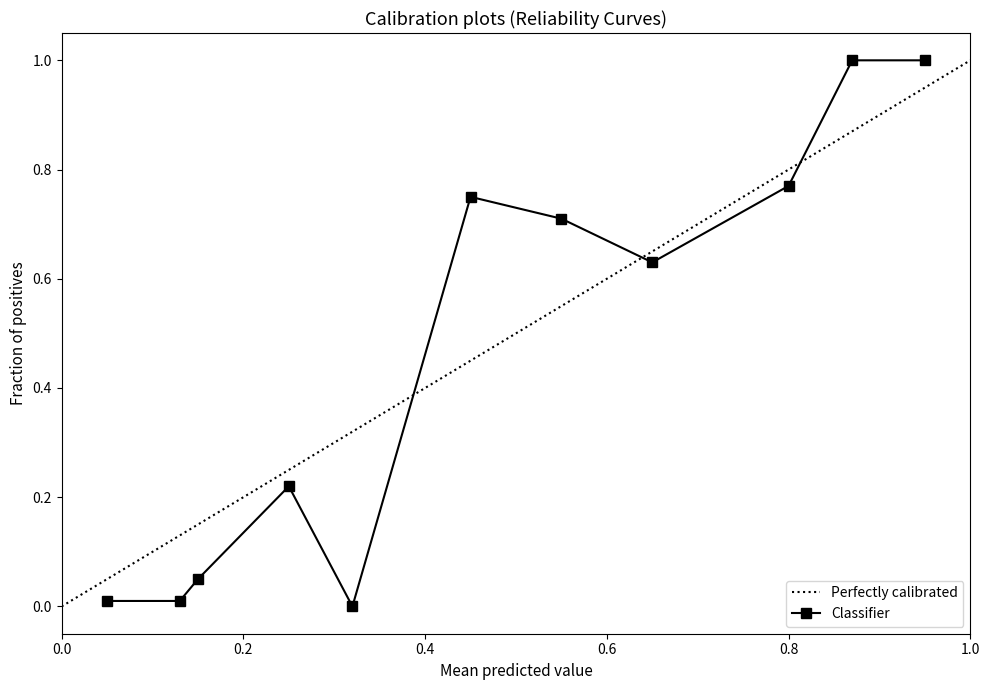

What is the maximum value for Perfectly calibrated?

1.0